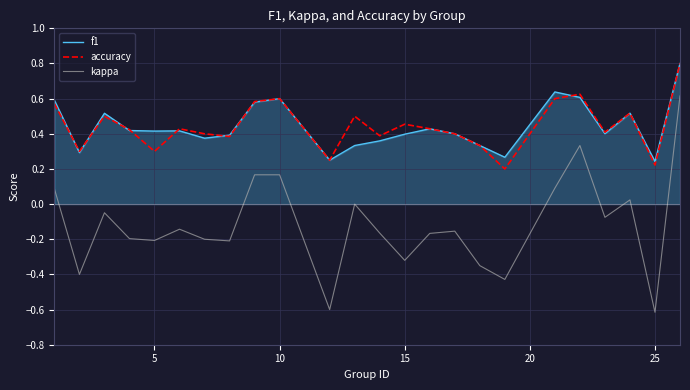

What is the smallest value displayed?

-0.6